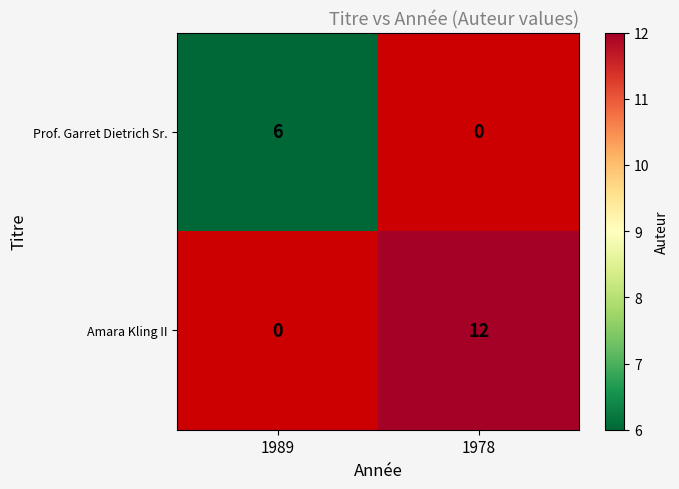

How many categories are shown in the chart?

2